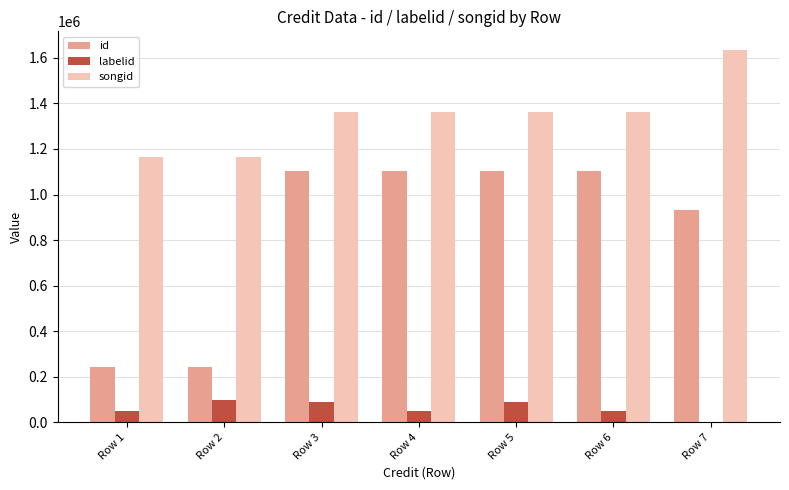

What is the sum of all songid values?

9416020